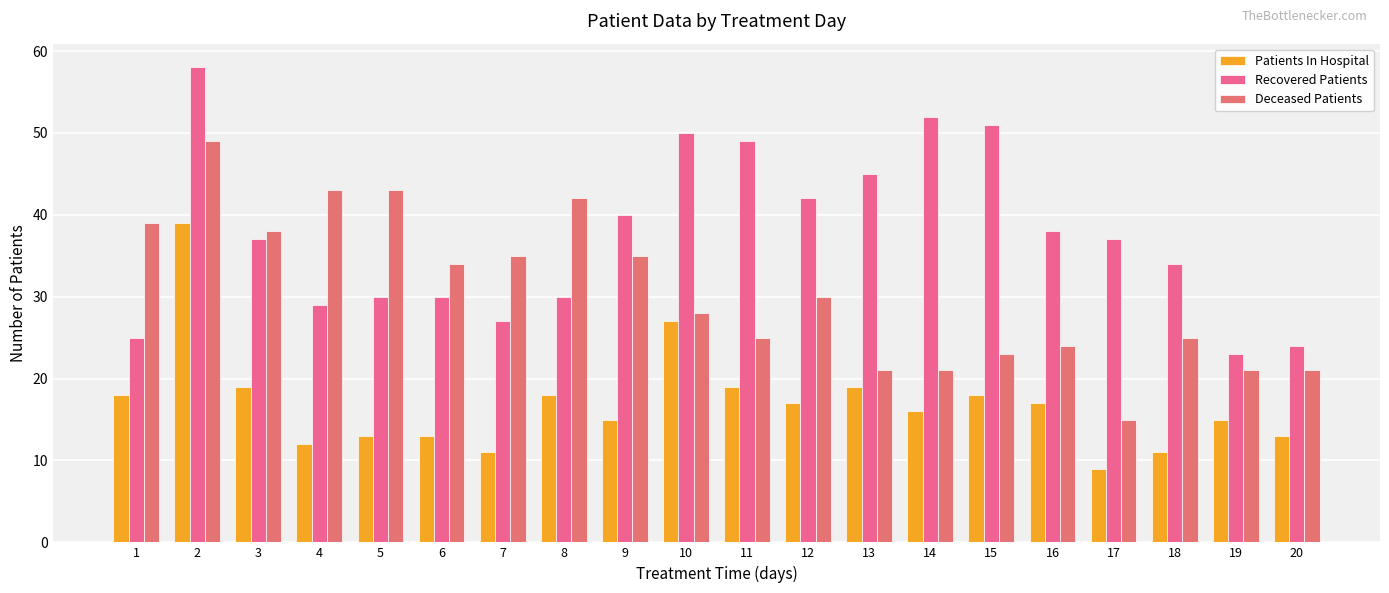

Which category has the lowest value across all series?

17